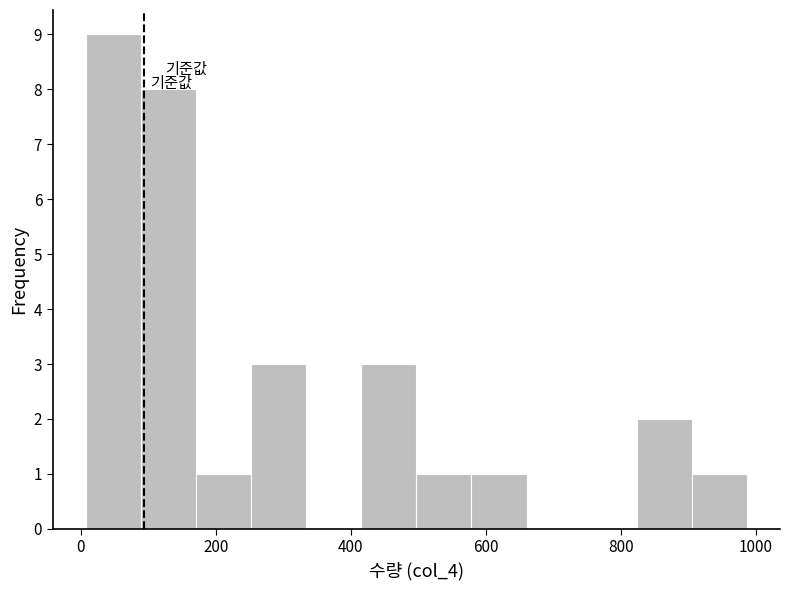

Reading left to right, transcribe this chart: for each bar, give the range it covers on the x-axis and its height. Neither the bar edges nor the heights are printed on the chart, so give them approximately, as read against the axes.

0 to 80: 9
80 to 180: 8
180 to 260: 1
260 to 340: 3
340 to 420: 0
420 to 500: 3
500 to 580: 1
580 to 660: 1
660 to 740: 0
740 to 820: 0
820 to 900: 2
900 to 980: 1